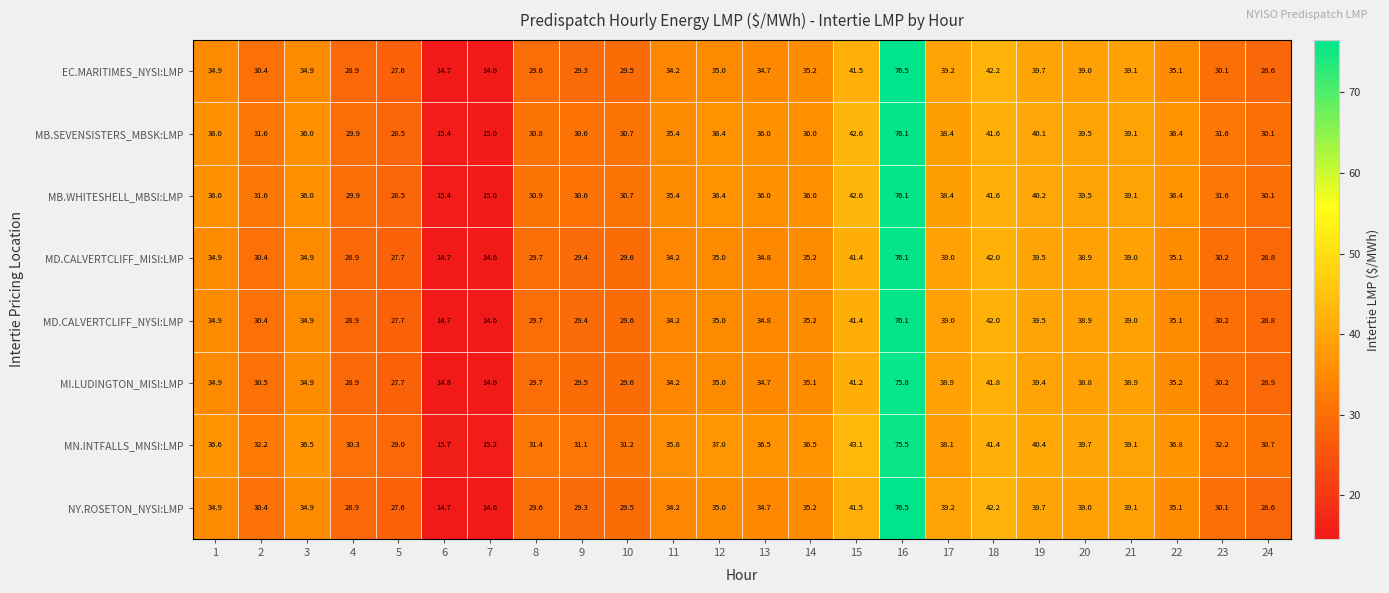

At which category is the sum across all series the highest?

16